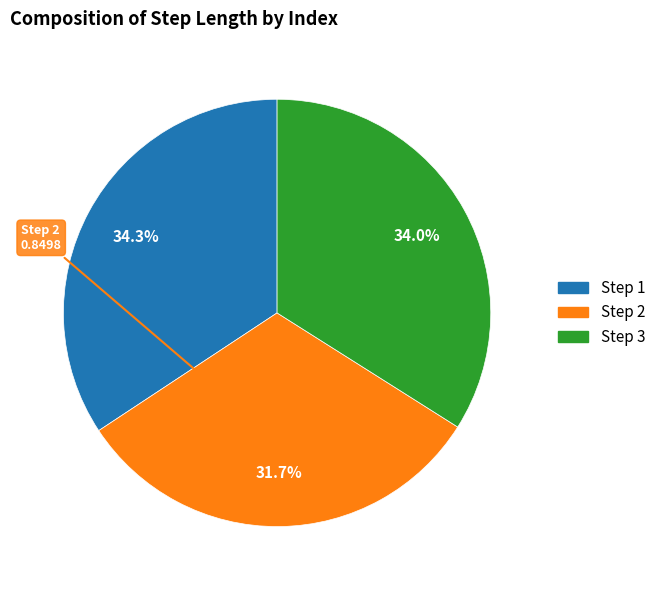

Does any single category account for the majority?

No